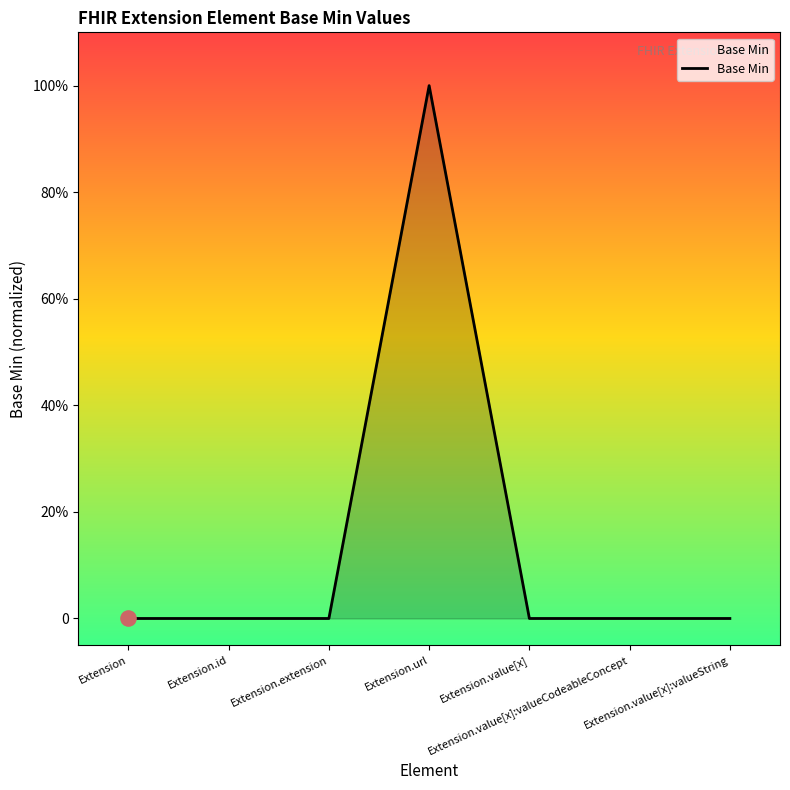

Which has a higher value, Extension or Extension.value[x]:valueCodeableConcept?

Extension